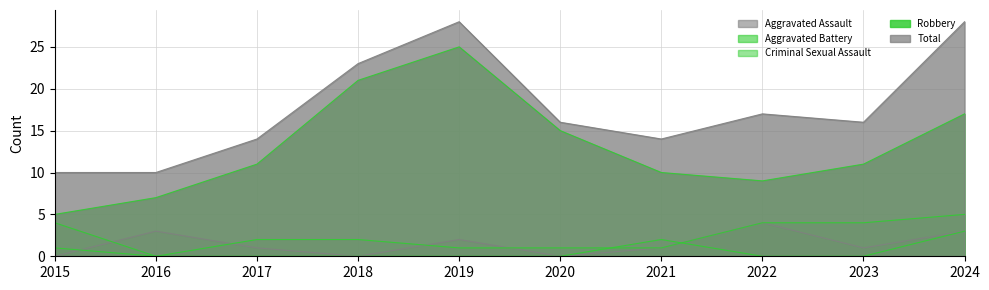

Where does the Robbery series first go above 11?

2018